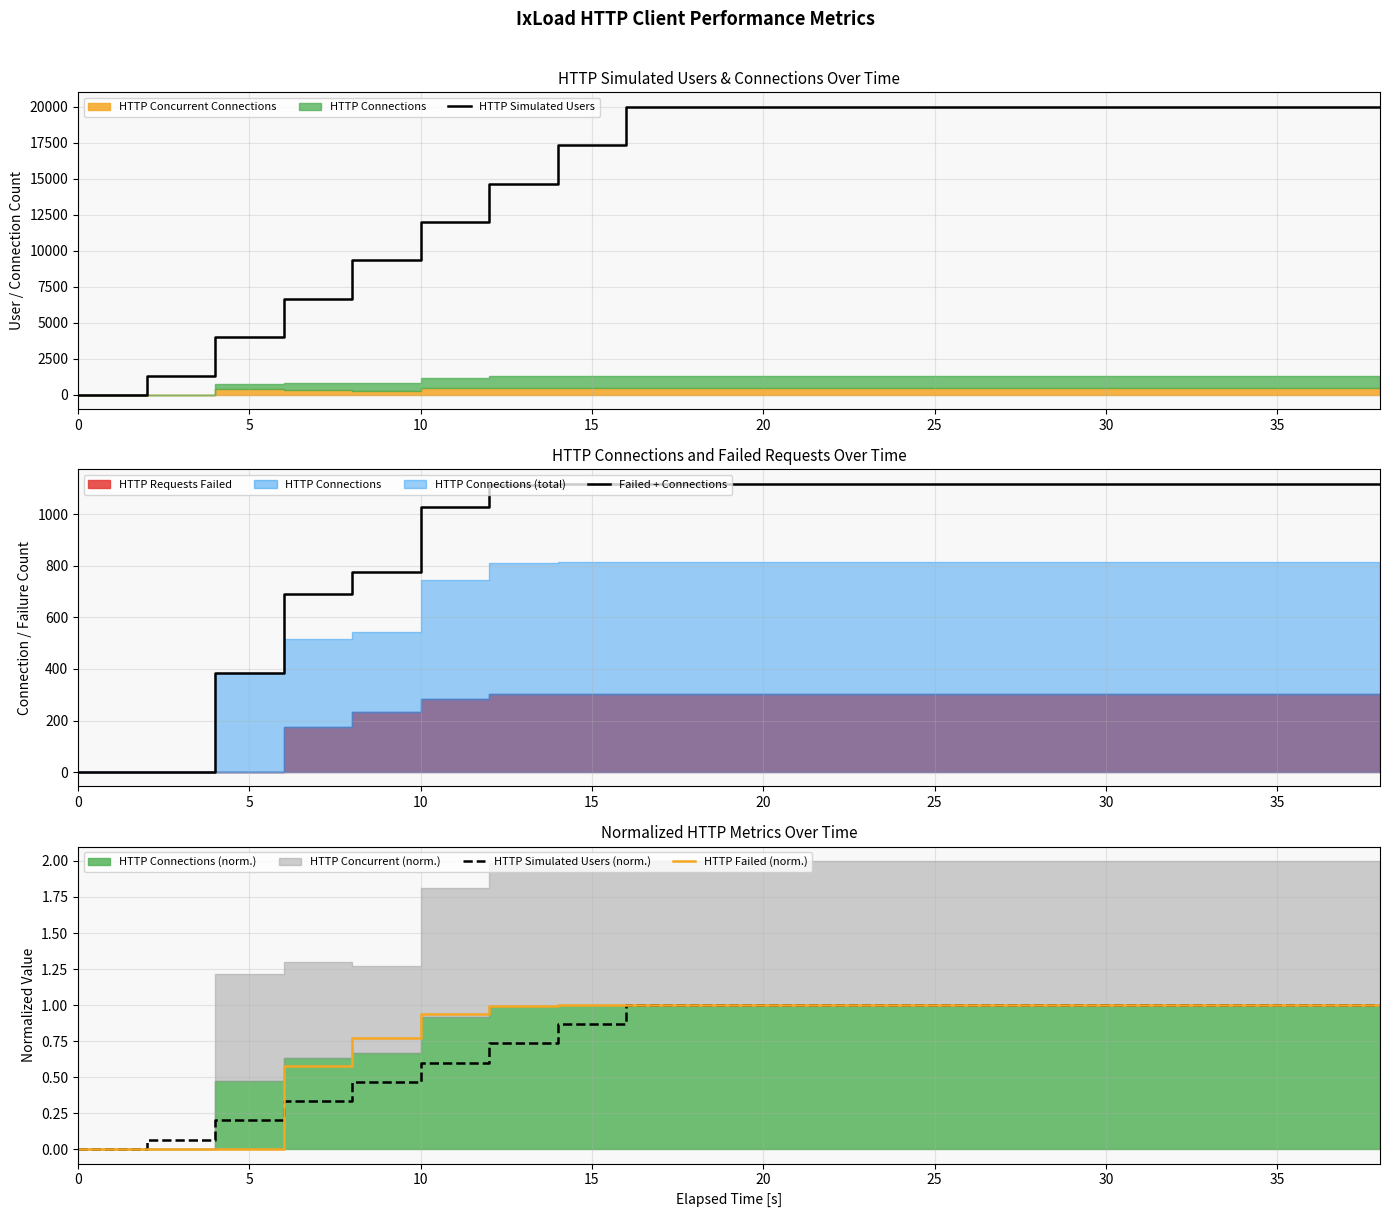

True or false: Failed + Connections and HTTP Simulated Users cross at least once.

False